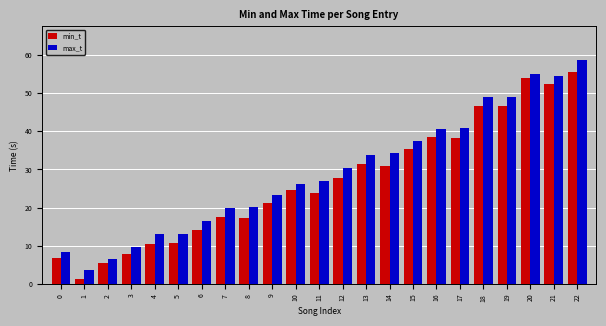

At how many categories does at least one series exceed 37?

8